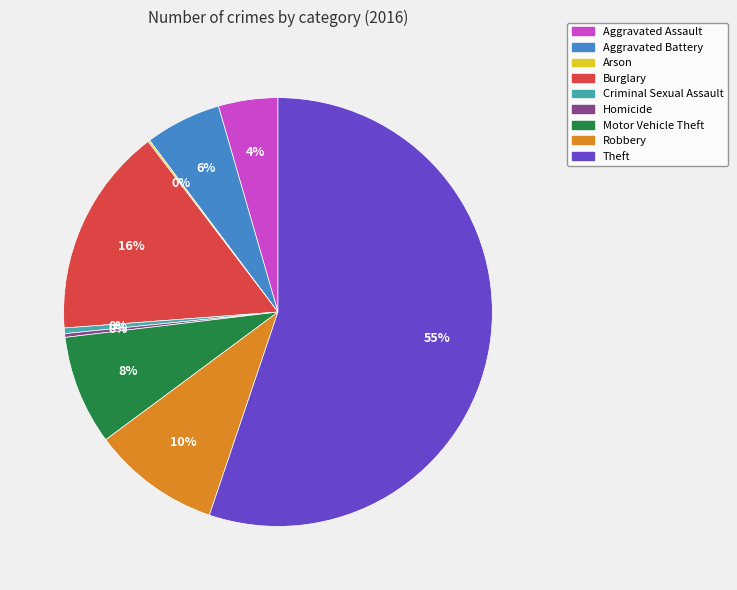

Which slice is the largest?

Theft